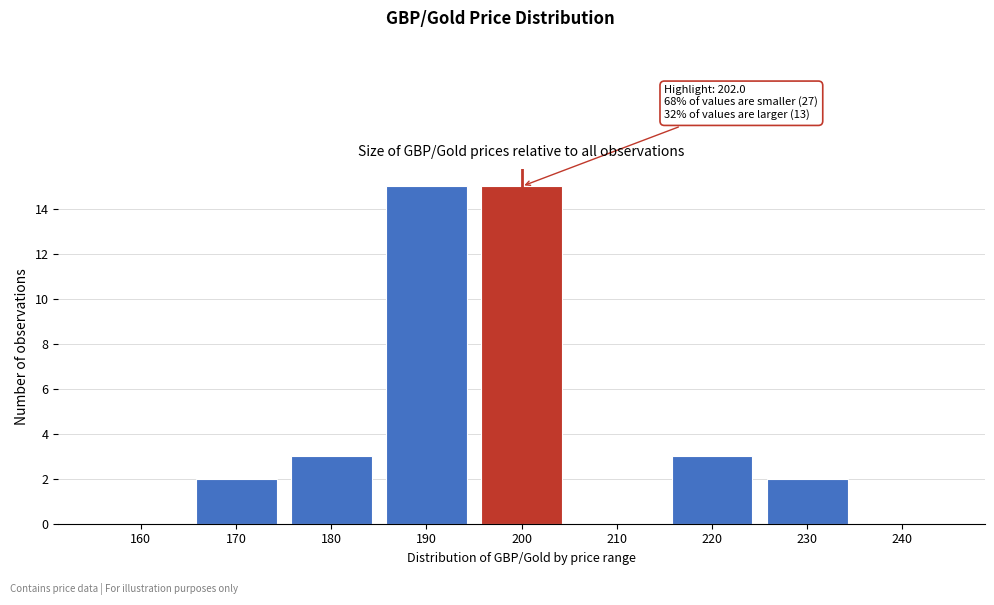

Reading right to left, transcribe all the data shown in this chart.

240=0	230=2	220=3	210=0	200=15	190=15	180=3	170=2	160=0